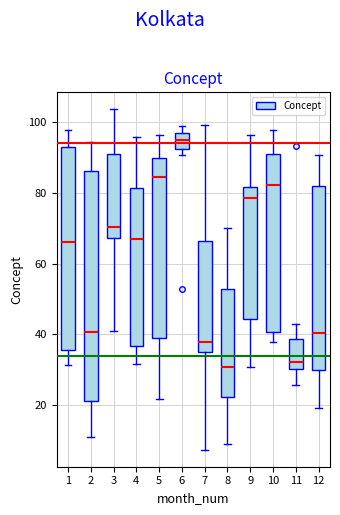

Reading left to right, read every box against the y-axis: the position of its median line, the range the box covers, and the ends of its whiskers. The values are not printed on the chart, so give them approximately, as read against the axis.

1: median 66, box 36 to 92, whiskers 32 to 98
2: median 40, box 22 to 86, whiskers 10 to 94
3: median 70, box 68 to 92, whiskers 40 to 104
4: median 68, box 36 to 82, whiskers 32 to 96
5: median 84, box 40 to 90, whiskers 22 to 96
6: median 94, box 92 to 96, whiskers 90 to 100
7: median 38, box 36 to 66, whiskers 8 to 100
8: median 30, box 22 to 52, whiskers 8 to 70
9: median 78, box 44 to 82, whiskers 30 to 96
10: median 82, box 40 to 92, whiskers 38 to 98
11: median 32, box 30 to 38, whiskers 26 to 42
12: median 40, box 30 to 82, whiskers 20 to 90